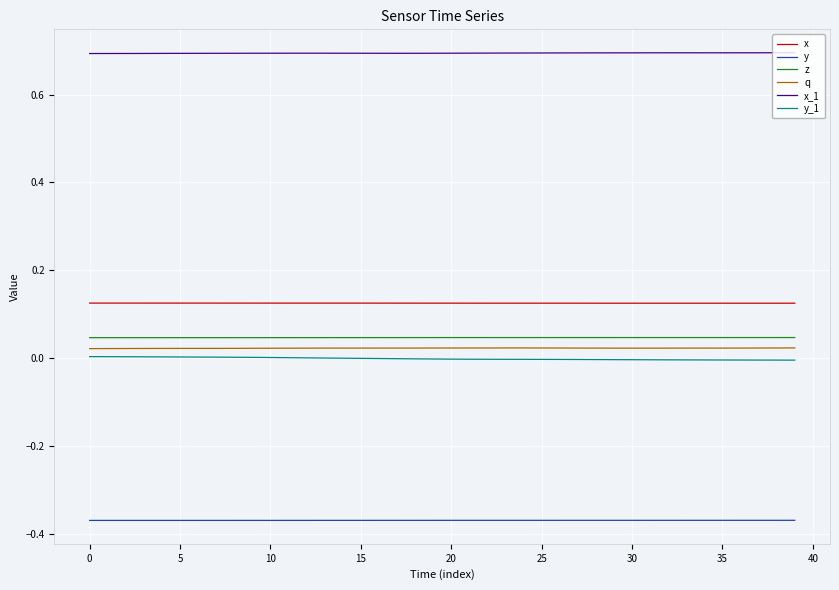

Which series has the largest total across all categories?

x_1